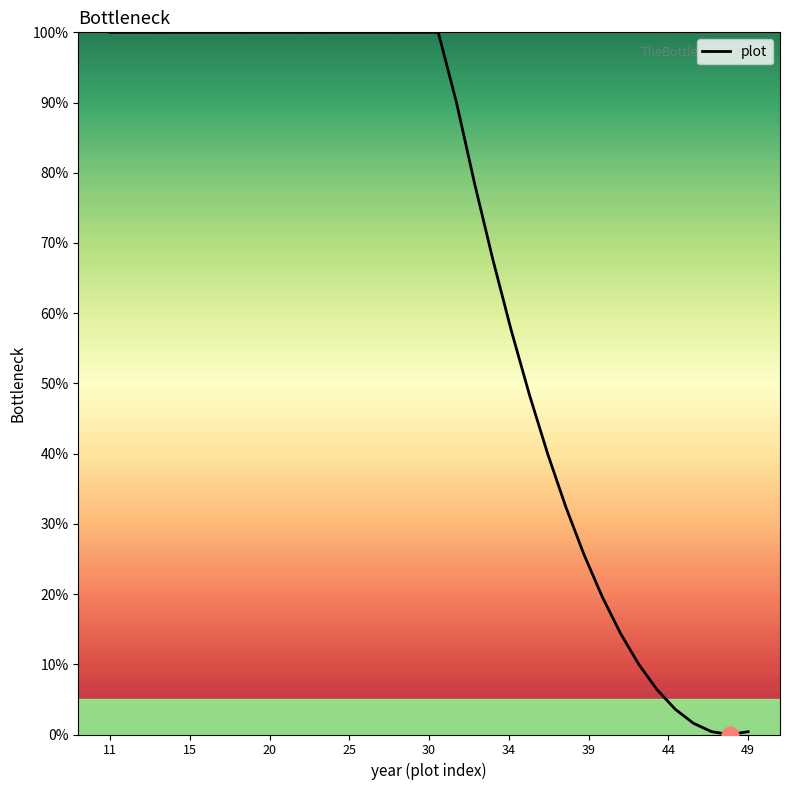

What is the greatest value displayed?

100.0